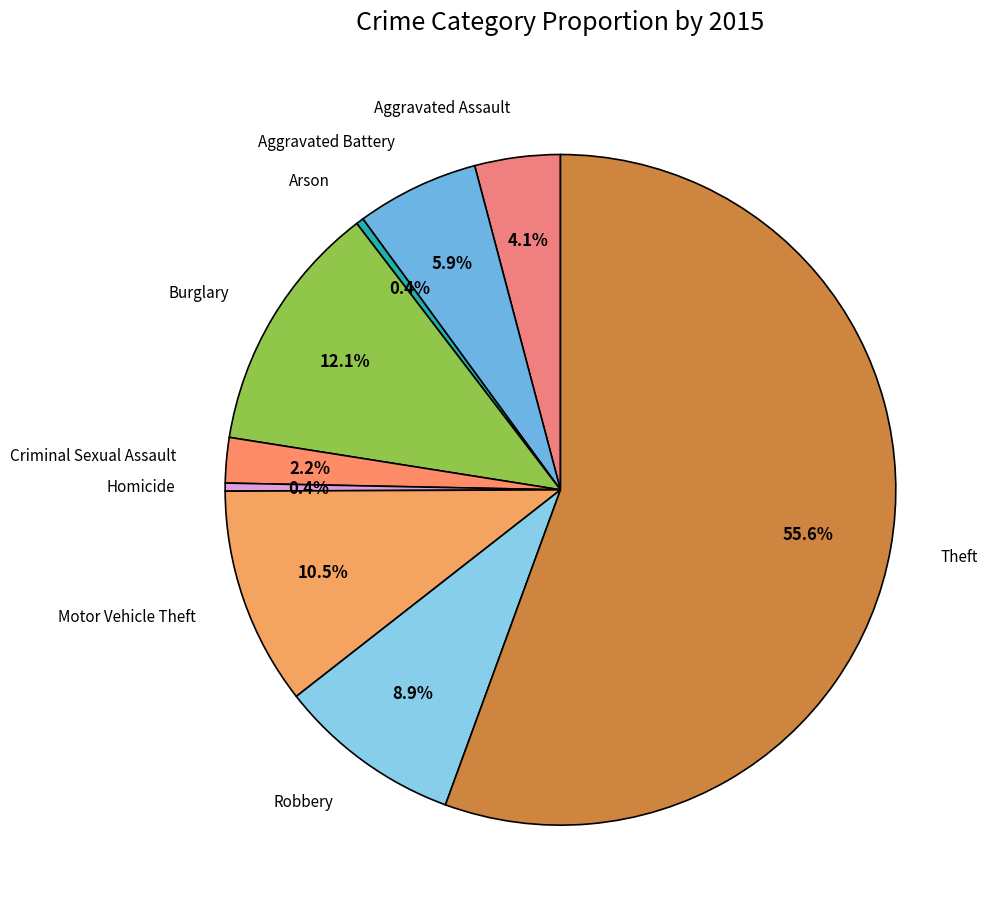

Does any single category account for the majority?

Yes